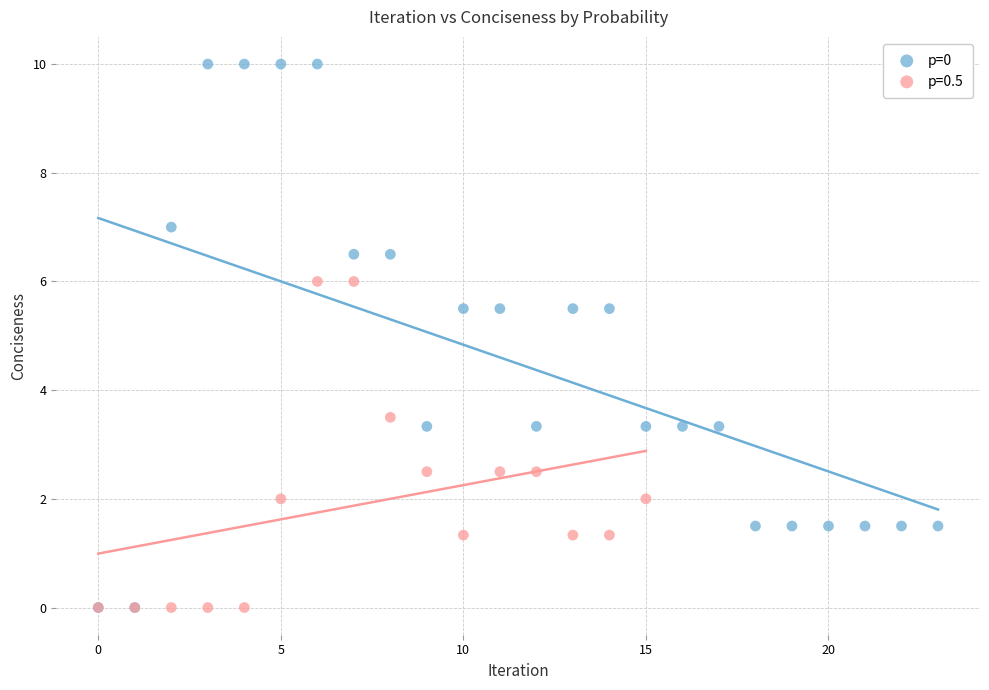

Which series has the widest spread of Y values?

p=0